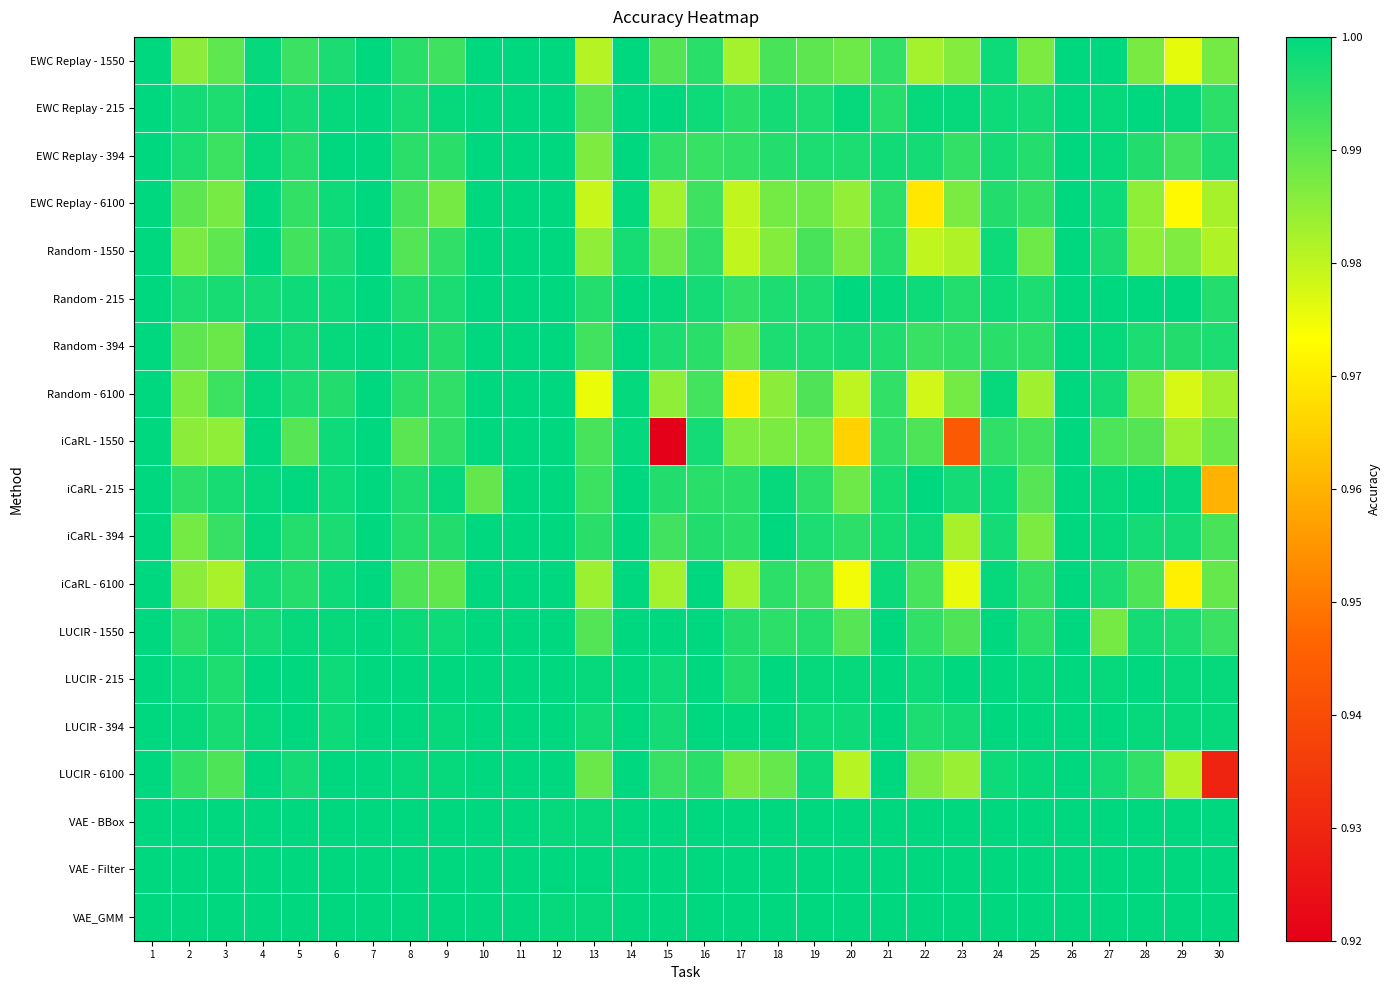

Reading left to right, list all the values displayed in this chart.

EWC Replay - 1550: 1=1.0	2=1.0	3=1.0	4=1.0	5=1.0	6=1.0	7=1.0	8=1.0	9=1.0	10=1.0	11=1.0	12=1.0	13=1.0	14=1.0	15=1.0	16=1.0	17=1.0	18=1.0	19=1.0	20=1.0	21=1.0	22=1.0	23=1.0	24=1.0	25=1.0	26=1.0	27=1.0	28=1.0	29=1.0	30=1.0
EWC Replay - 215: 1=1.0	2=1.0	3=1.0	4=1.0	5=1.0	6=1.0	7=1.0	8=1.0	9=1.0	10=1.0	11=1.0	12=1.0	13=1.0	14=1.0	15=1.0	16=1.0	17=1.0	18=1.0	19=1.0	20=1.0	21=1.0	22=1.0	23=1.0	24=1.0	25=1.0	26=1.0	27=1.0	28=1.0	29=1.0	30=1.0
EWC Replay - 394: 1=1.0	2=1.0	3=1.0	4=1.0	5=1.0	6=1.0	7=1.0	8=1.0	9=1.0	10=1.0	11=1.0	12=1.0	13=1.0	14=1.0	15=1.0	16=1.0	17=1.0	18=1.0	19=1.0	20=1.0	21=1.0	22=1.0	23=1.0	24=1.0	25=1.0	26=1.0	27=1.0	28=1.0	29=1.0	30=1.0
EWC Replay - 6100: 1=1.0	2=1.0	3=1.0	4=1.0	5=1.0	6=1.0	7=1.0	8=1.0	9=1.0	10=1.0	11=1.0	12=1.0	13=1.0	14=1.0	15=1.0	16=1.0	17=1.0	18=1.0	19=1.0	20=1.0	21=1.0	22=1.0	23=1.0	24=1.0	25=1.0	26=1.0	27=1.0	28=1.0	29=1.0	30=1.0
Random - 1550: 1=1.0	2=1.0	3=1.0	4=1.0	5=1.0	6=1.0	7=1.0	8=1.0	9=1.0	10=1.0	11=1.0	12=1.0	13=1.0	14=1.0	15=1.0	16=1.0	17=1.0	18=1.0	19=1.0	20=1.0	21=1.0	22=1.0	23=1.0	24=1.0	25=1.0	26=1.0	27=1.0	28=1.0	29=1.0	30=1.0
Random - 215: 1=1.0	2=1.0	3=1.0	4=1.0	5=1.0	6=1.0	7=1.0	8=1.0	9=1.0	10=1.0	11=1.0	12=1.0	13=1.0	14=1.0	15=1.0	16=1.0	17=1.0	18=1.0	19=1.0	20=1.0	21=1.0	22=1.0	23=1.0	24=1.0	25=1.0	26=1.0	27=1.0	28=1.0	29=1.0	30=1.0
Random - 394: 1=1.0	2=1.0	3=1.0	4=1.0	5=1.0	6=1.0	7=1.0	8=1.0	9=1.0	10=1.0	11=1.0	12=1.0	13=1.0	14=1.0	15=1.0	16=1.0	17=1.0	18=1.0	19=1.0	20=1.0	21=1.0	22=1.0	23=1.0	24=1.0	25=1.0	26=1.0	27=1.0	28=1.0	29=1.0	30=1.0
Random - 6100: 1=1.0	2=1.0	3=1.0	4=1.0	5=1.0	6=1.0	7=1.0	8=1.0	9=1.0	10=1.0	11=1.0	12=1.0	13=1.0	14=1.0	15=1.0	16=1.0	17=1.0	18=1.0	19=1.0	20=1.0	21=1.0	22=1.0	23=1.0	24=1.0	25=1.0	26=1.0	27=1.0	28=1.0	29=1.0	30=1.0
iCaRL - 1550: 1=1.0	2=1.0	3=1.0	4=1.0	5=1.0	6=1.0	7=1.0	8=1.0	9=1.0	10=1.0	11=1.0	12=1.0	13=1.0	14=1.0	15=0.8	16=1.0	17=1.0	18=1.0	19=1.0	20=1.0	21=1.0	22=1.0	23=0.9	24=1.0	25=1.0	26=1.0	27=1.0	28=1.0	29=1.0	30=1.0
iCaRL - 215: 1=1.0	2=1.0	3=1.0	4=1.0	5=1.0	6=1.0	7=1.0	8=1.0	9=1.0	10=1.0	11=1.0	12=1.0	13=1.0	14=1.0	15=1.0	16=1.0	17=1.0	18=1.0	19=1.0	20=1.0	21=1.0	22=1.0	23=1.0	24=1.0	25=1.0	26=1.0	27=1.0	28=1.0	29=1.0	30=1.0
iCaRL - 394: 1=1.0	2=1.0	3=1.0	4=1.0	5=1.0	6=1.0	7=1.0	8=1.0	9=1.0	10=1.0	11=1.0	12=1.0	13=1.0	14=1.0	15=1.0	16=1.0	17=1.0	18=1.0	19=1.0	20=1.0	21=1.0	22=1.0	23=1.0	24=1.0	25=1.0	26=1.0	27=1.0	28=1.0	29=1.0	30=1.0
iCaRL - 6100: 1=1.0	2=1.0	3=1.0	4=1.0	5=1.0	6=1.0	7=1.0	8=1.0	9=1.0	10=1.0	11=1.0	12=1.0	13=1.0	14=1.0	15=1.0	16=1.0	17=1.0	18=1.0	19=1.0	20=1.0	21=1.0	22=1.0	23=1.0	24=1.0	25=1.0	26=1.0	27=1.0	28=1.0	29=1.0	30=1.0
LUCIR - 1550: 1=1.0	2=1.0	3=1.0	4=1.0	5=1.0	6=1.0	7=1.0	8=1.0	9=1.0	10=1.0	11=1.0	12=1.0	13=1.0	14=1.0	15=1.0	16=1.0	17=1.0	18=1.0	19=1.0	20=1.0	21=1.0	22=1.0	23=1.0	24=1.0	25=1.0	26=1.0	27=1.0	28=1.0	29=1.0	30=1.0
LUCIR - 215: 1=1.0	2=1.0	3=1.0	4=1.0	5=1.0	6=1.0	7=1.0	8=1.0	9=1.0	10=1.0	11=1.0	12=1.0	13=1.0	14=1.0	15=1.0	16=1.0	17=1.0	18=1.0	19=1.0	20=1.0	21=1.0	22=1.0	23=1.0	24=1.0	25=1.0	26=1.0	27=1.0	28=1.0	29=1.0	30=1.0
LUCIR - 394: 1=1.0	2=1.0	3=1.0	4=1.0	5=1.0	6=1.0	7=1.0	8=1.0	9=1.0	10=1.0	11=1.0	12=1.0	13=1.0	14=1.0	15=1.0	16=1.0	17=1.0	18=1.0	19=1.0	20=1.0	21=1.0	22=1.0	23=1.0	24=1.0	25=1.0	26=1.0	27=1.0	28=1.0	29=1.0	30=1.0
LUCIR - 6100: 1=1.0	2=1.0	3=1.0	4=1.0	5=1.0	6=1.0	7=1.0	8=1.0	9=1.0	10=1.0	11=1.0	12=1.0	13=1.0	14=1.0	15=1.0	16=1.0	17=1.0	18=1.0	19=1.0	20=1.0	21=1.0	22=1.0	23=1.0	24=1.0	25=1.0	26=1.0	27=1.0	28=1.0	29=1.0	30=0.9
VAE - BBox: 1=1.0	2=1.0	3=1.0	4=1.0	5=1.0	6=1.0	7=1.0	8=1.0	9=1.0	10=1.0	11=1.0	12=1.0	13=1.0	14=1.0	15=1.0	16=1.0	17=1.0	18=1.0	19=1.0	20=1.0	21=1.0	22=1.0	23=1.0	24=1.0	25=1.0	26=1.0	27=1.0	28=1.0	29=1.0	30=1.0
VAE - Filter: 1=1.0	2=1.0	3=1.0	4=1.0	5=1.0	6=1.0	7=1.0	8=1.0	9=1.0	10=1.0	11=1.0	12=1.0	13=1.0	14=1.0	15=1.0	16=1.0	17=1.0	18=1.0	19=1.0	20=1.0	21=1.0	22=1.0	23=1.0	24=1.0	25=1.0	26=1.0	27=1.0	28=1.0	29=1.0	30=1.0
VAE_GMM: 1=1.0	2=1.0	3=1.0	4=1.0	5=1.0	6=1.0	7=1.0	8=1.0	9=1.0	10=1.0	11=1.0	12=1.0	13=1.0	14=1.0	15=1.0	16=1.0	17=1.0	18=1.0	19=1.0	20=1.0	21=1.0	22=1.0	23=1.0	24=1.0	25=1.0	26=1.0	27=1.0	28=1.0	29=1.0	30=1.0